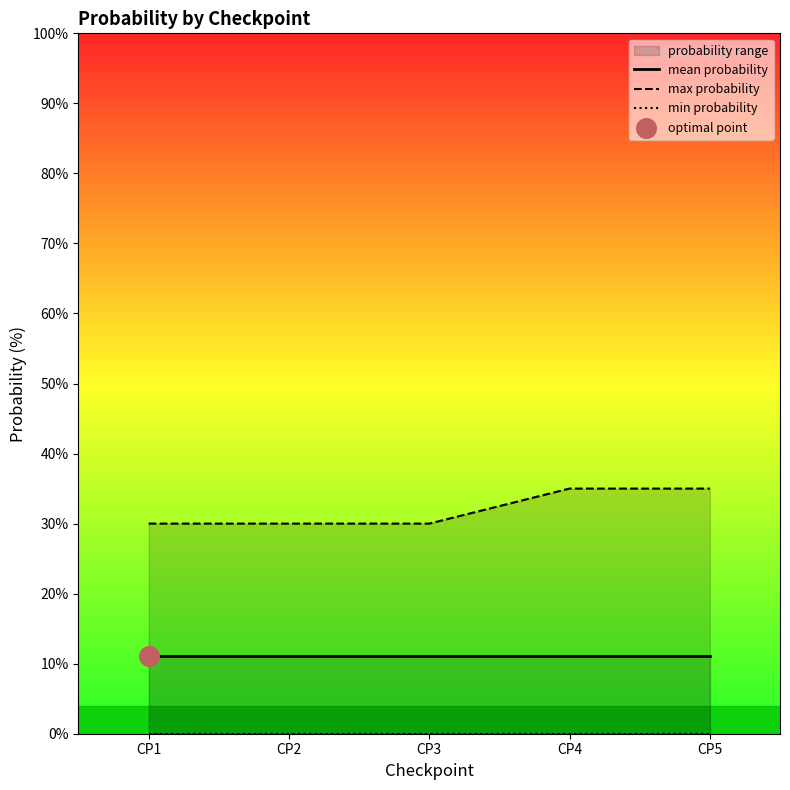

At which category is the sum across all series the highest?

CP4